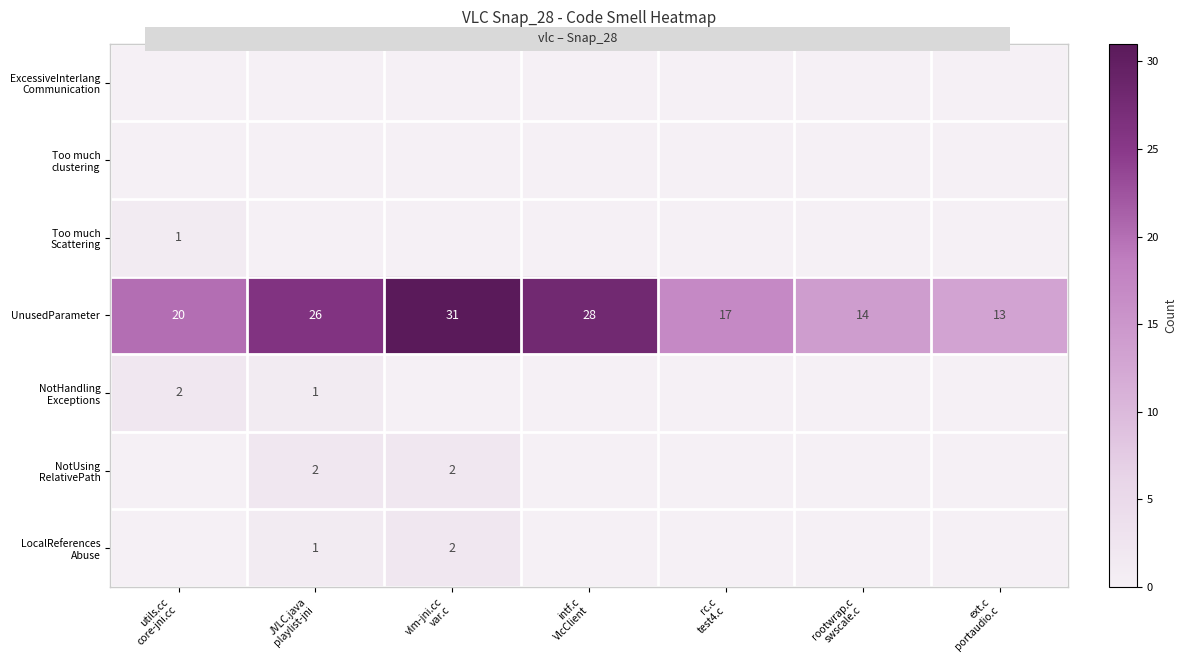

What is the greatest value displayed?

31